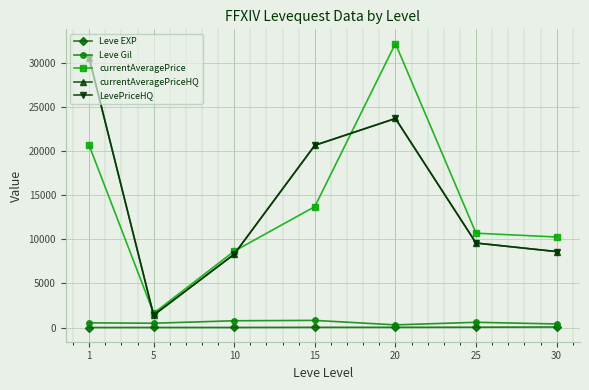

Reading right to left, extract all data points from this chart.

Leve EXP: 59.0	34.7	23.3	22.3	7.7	6.2	1.3
Leve Gil: 405.0	595.0	300.0	810.0	768.3	488.3	531.7
currentAveragePrice: 10268.0	10700.0	32209.6	13713.2	8658.5	1625.0	20663.8
currentAveragePriceHQ: 8612.5	9583.3	23708.0	20666.7	8319.7	1400.0	30592.2
LevePriceHQ: 8612.5	9583.3	23708.0	20666.7	8319.7	1400.0	30592.2